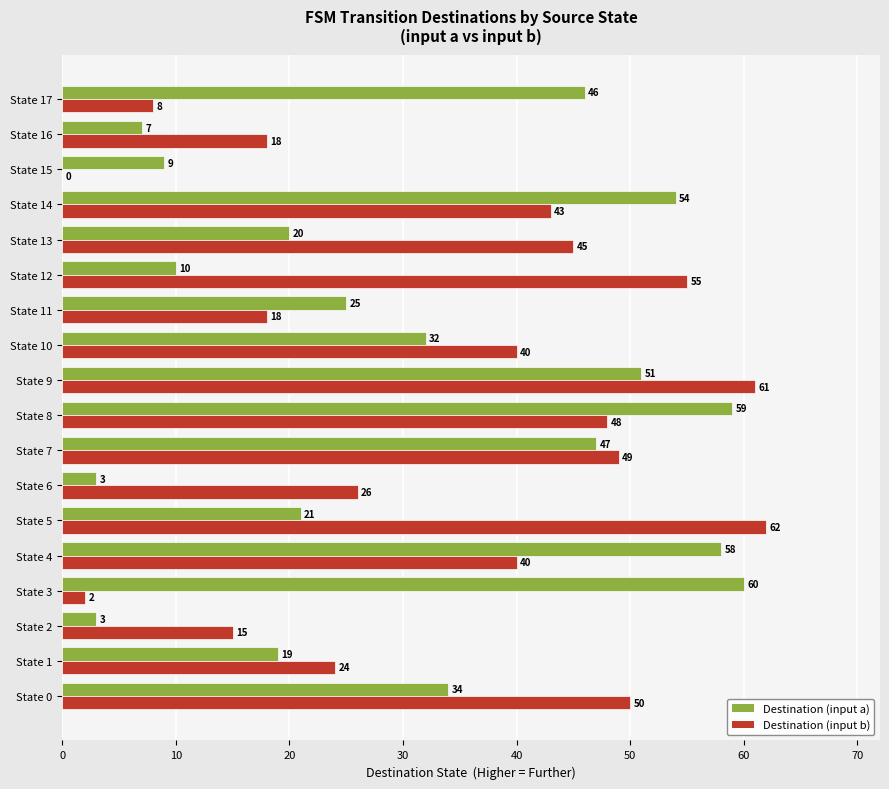

Is it true that Destination (input b) equals 82 at State 12?

False